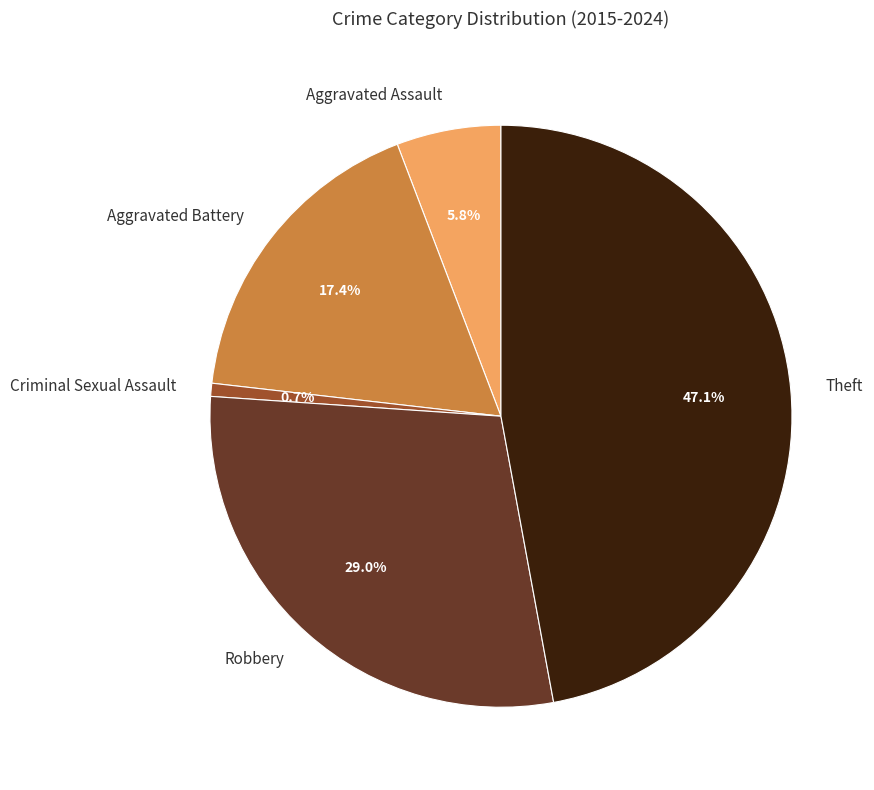

How many slices are in this pie chart?

5